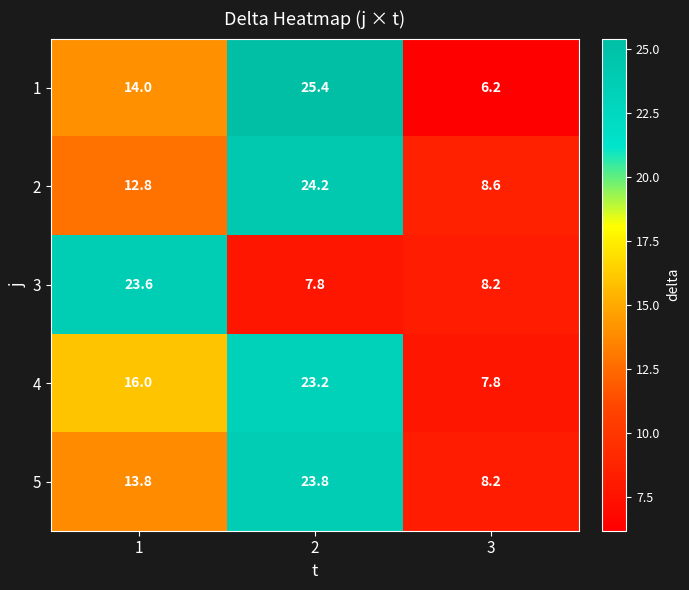

Which series has the largest range (max minus min)?

1